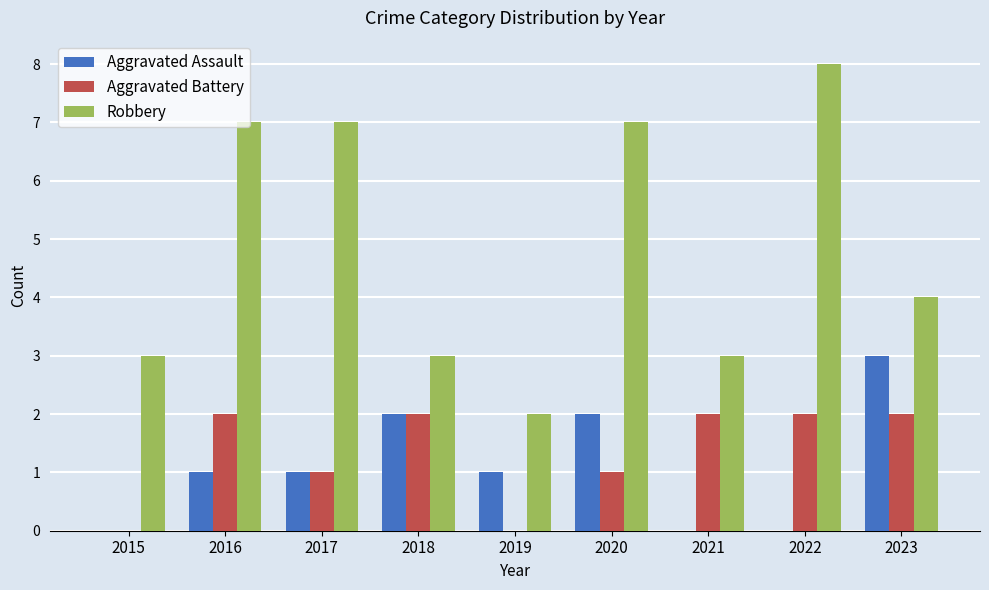

Is the value of Aggravated Assault at 2020 greater than the value of Aggravated Battery at 2019?

Yes